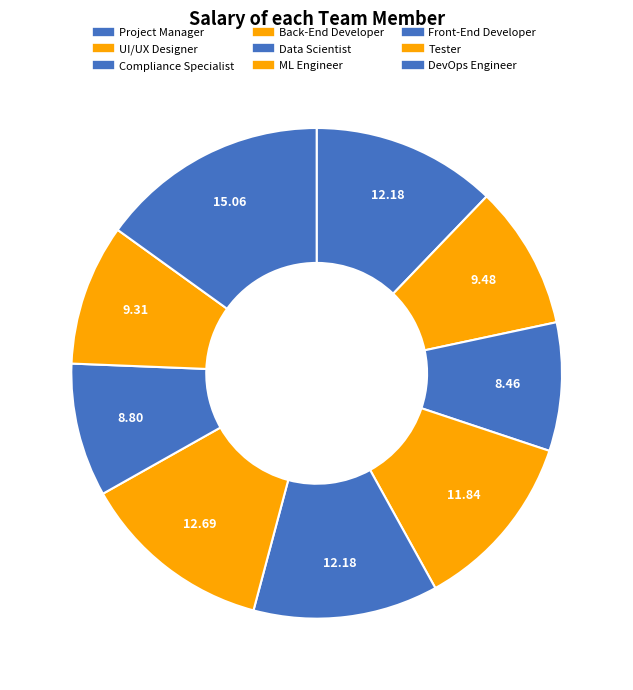

How many segments does this pie chart have?

9